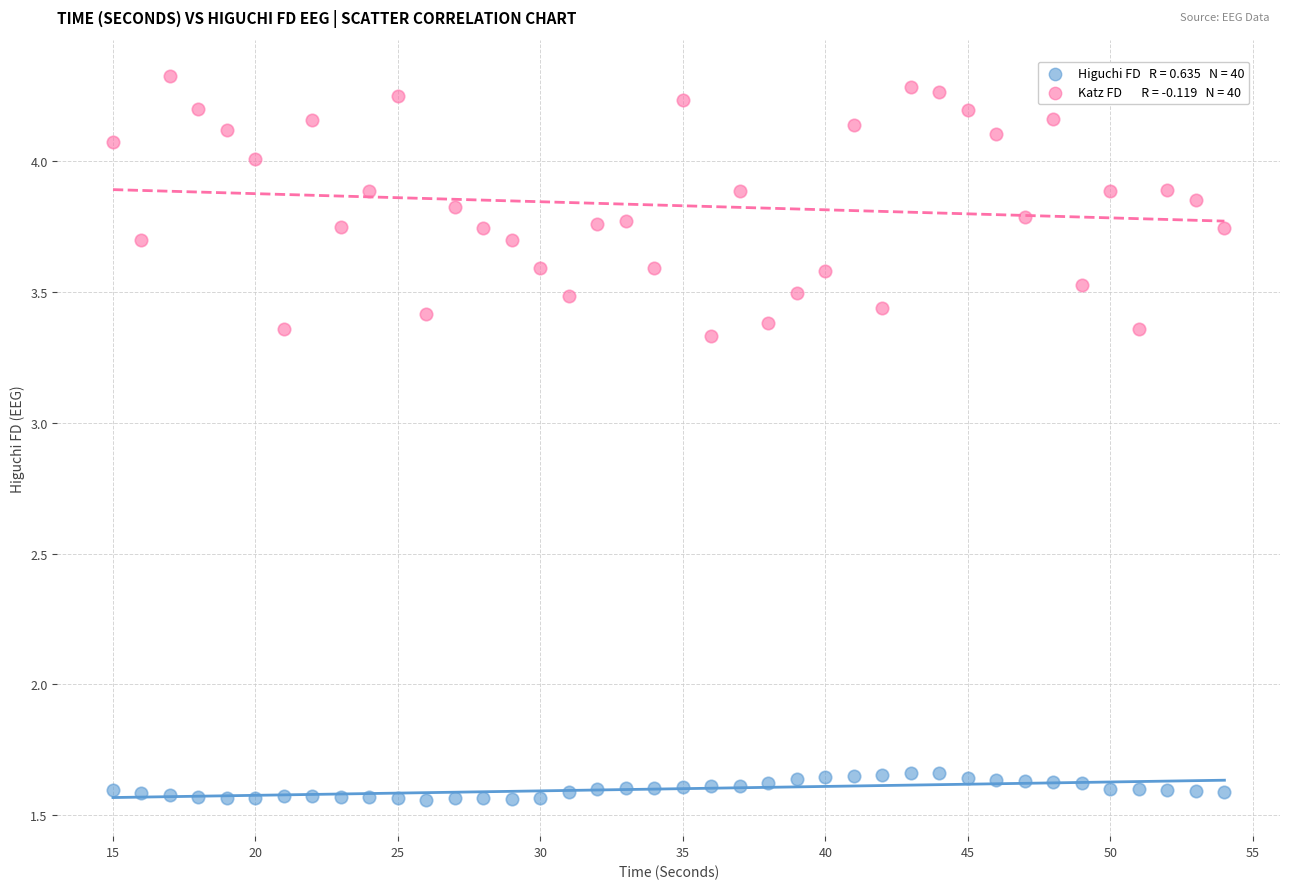

Across all data points, what is the range of Y values (max minus min)?

2.8